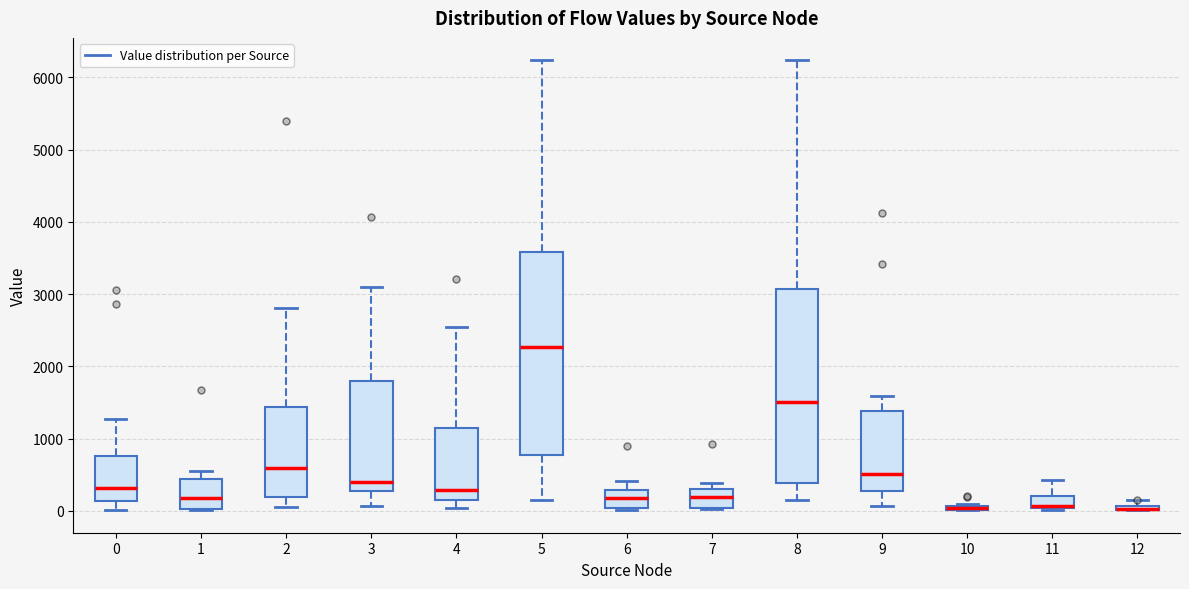

Comparing the boxes themselves (not the whiskers), which one is the tallest?

5